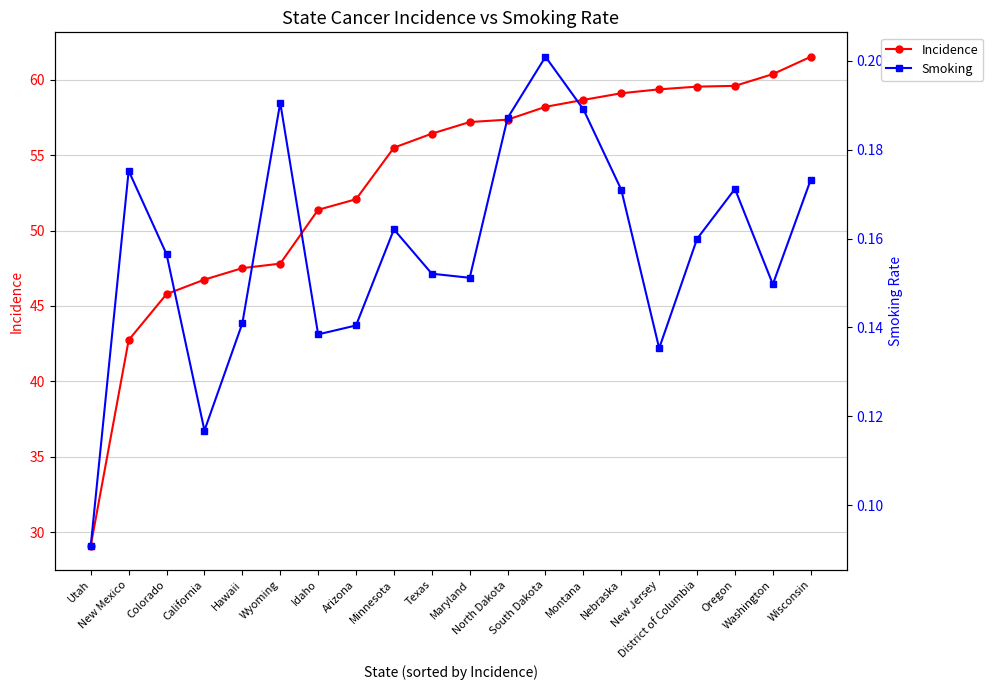

True or false: Incidence has more than 2 points higher than both neighbors.

False